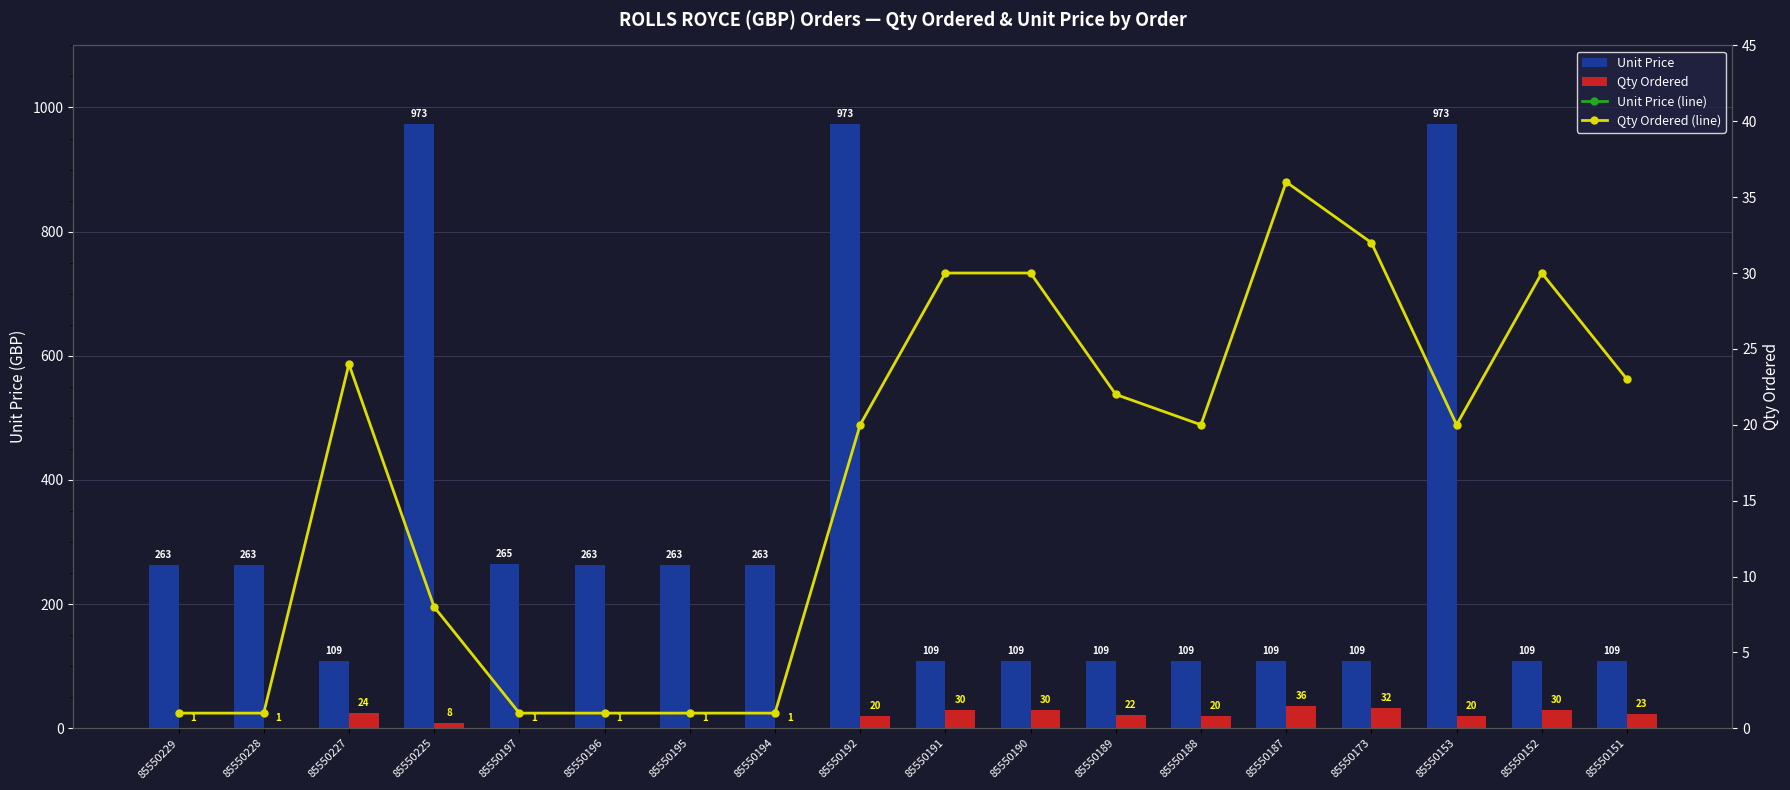

What is the difference between the Unit Price (line) values at 85550229 and 85550197?

2